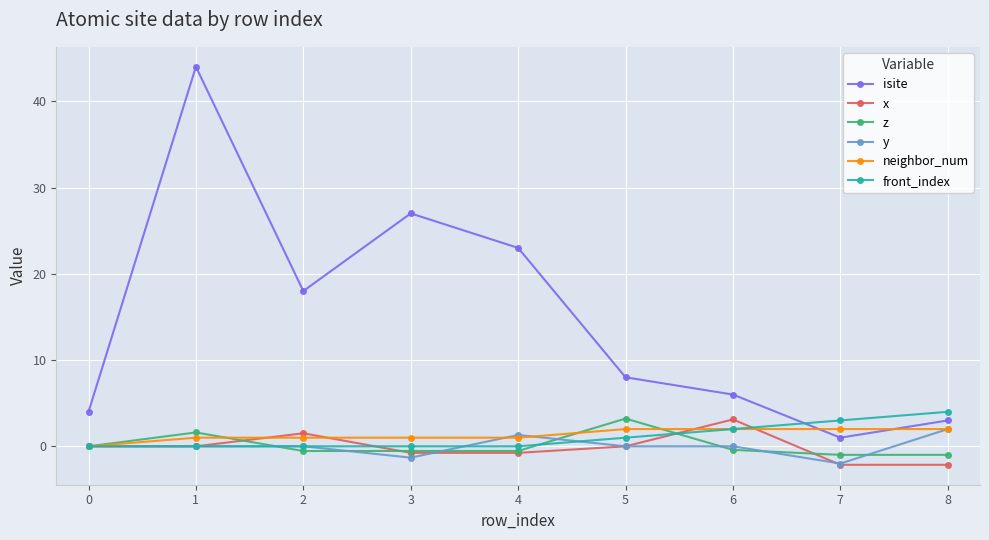

After their last crossing, which series has the higher values: z or neighbor_num?

neighbor_num